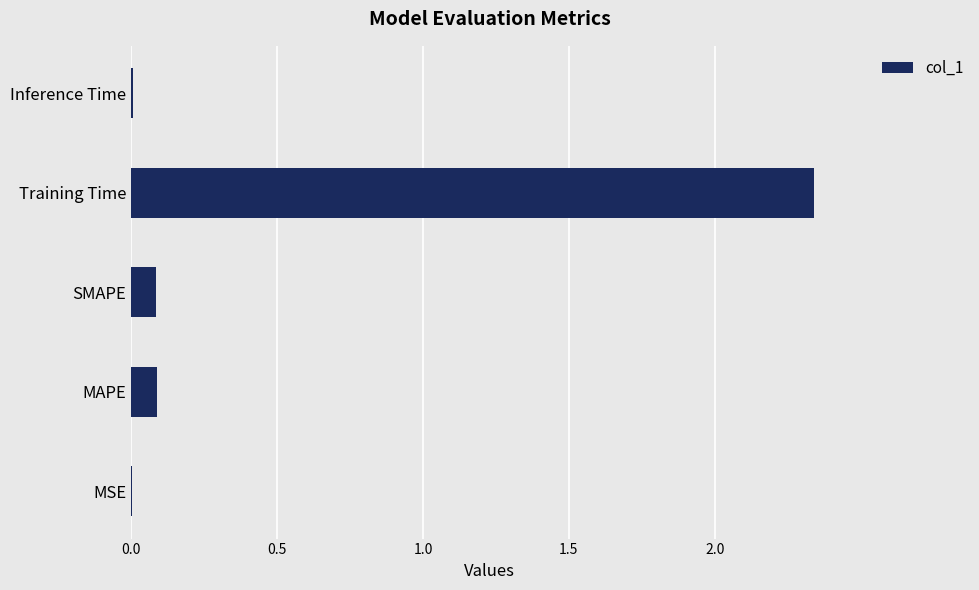

True or false: the data shows 0.0 at Inference Time.

True